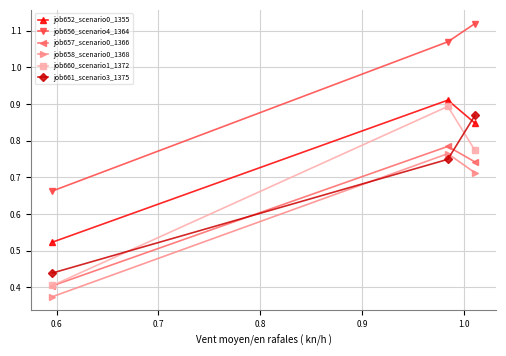

Count the job657_scenario0_1366 values in the range 0 to 1.

3